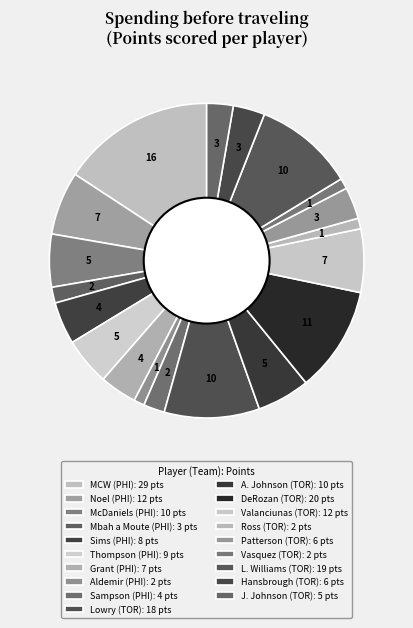

How many segments does this pie chart have?

19